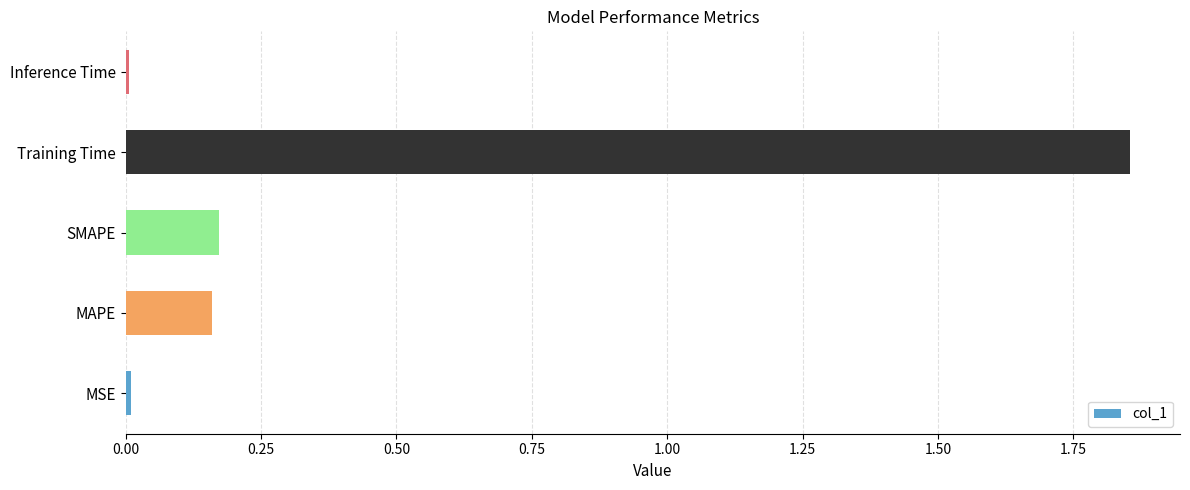

What is the sum of all values?

2.2